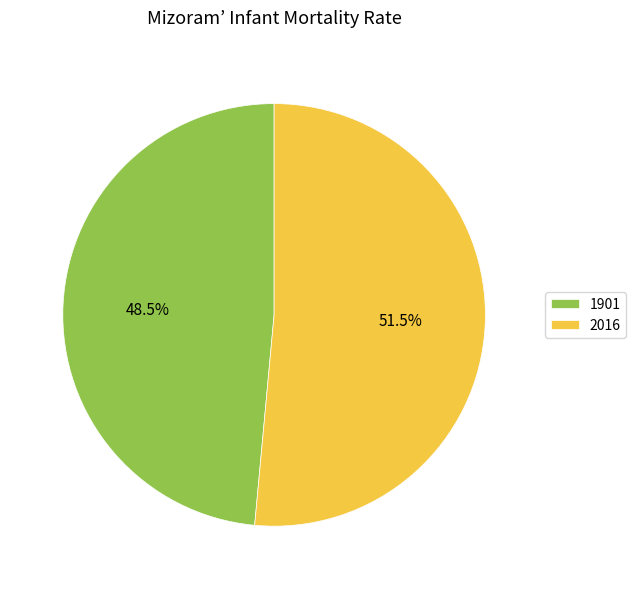

The 2016 slice represents 57% of the pie. True or false?

False